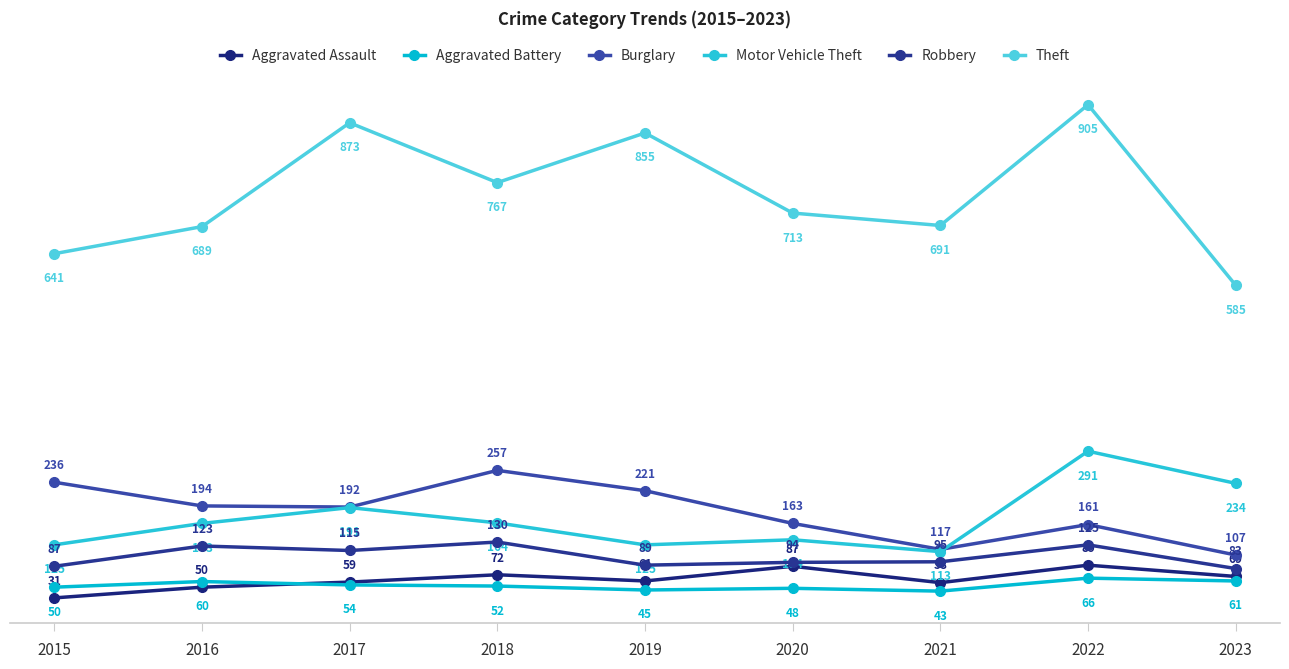

True or false: Motor Vehicle Theft and Aggravated Battery intersect in this chart.

False